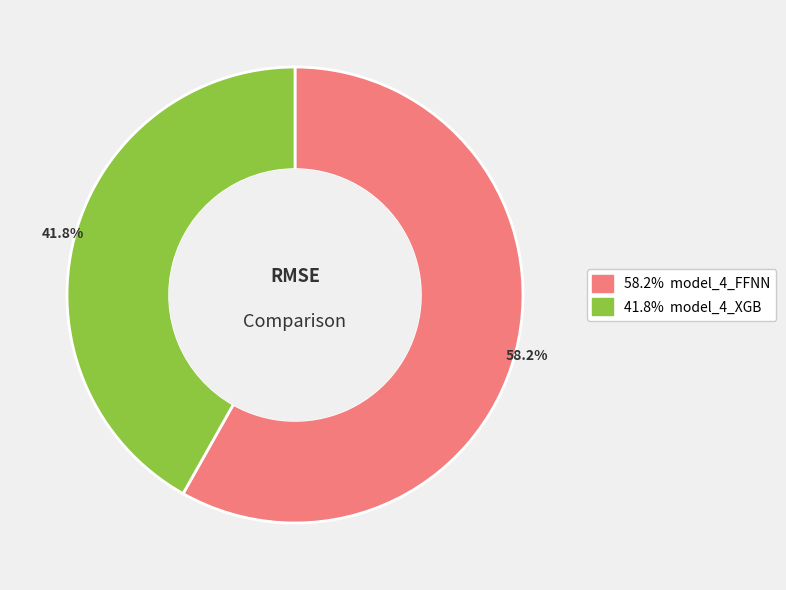

Is there a majority slice in this chart?

Yes